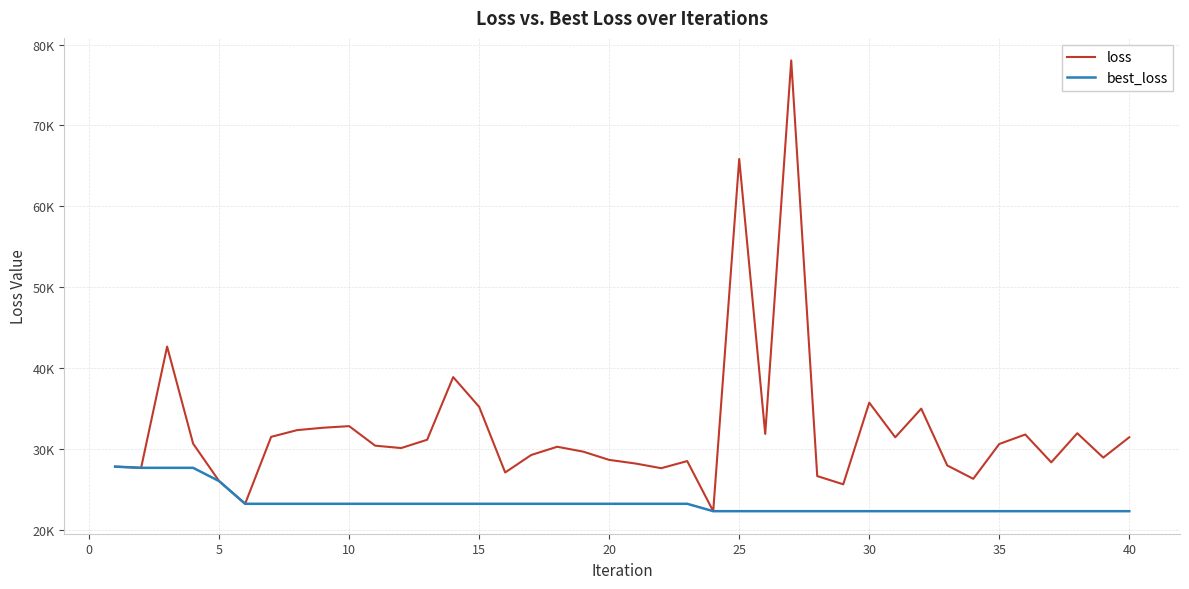

What is the minimum value shown in the chart?

22288.7